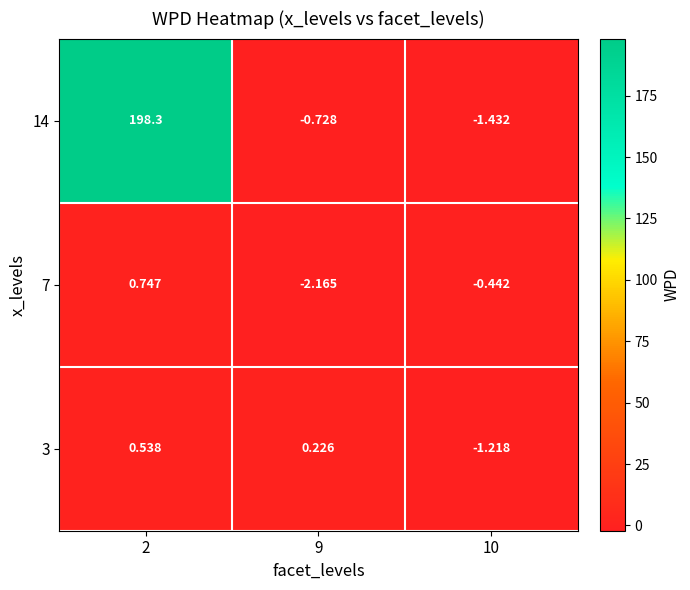

How many values in 7 are below zero?

2